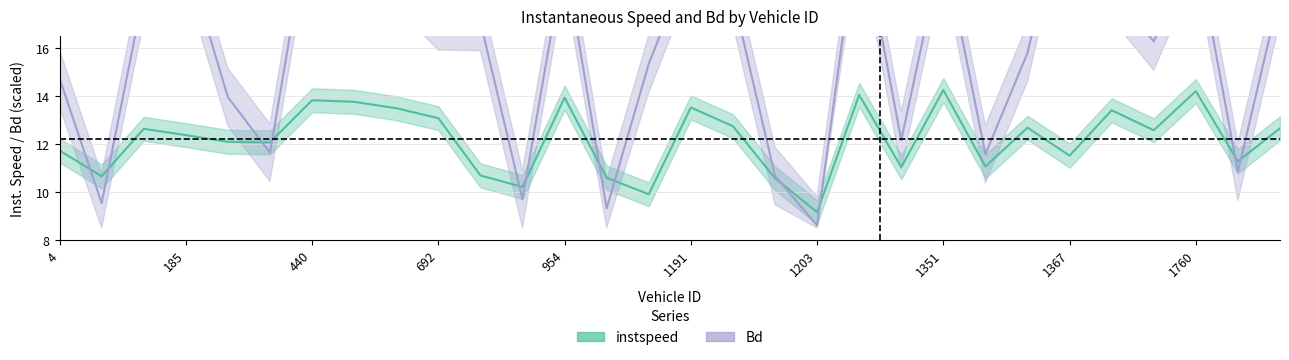

What is the lowest value of the instspeed series?

9.2